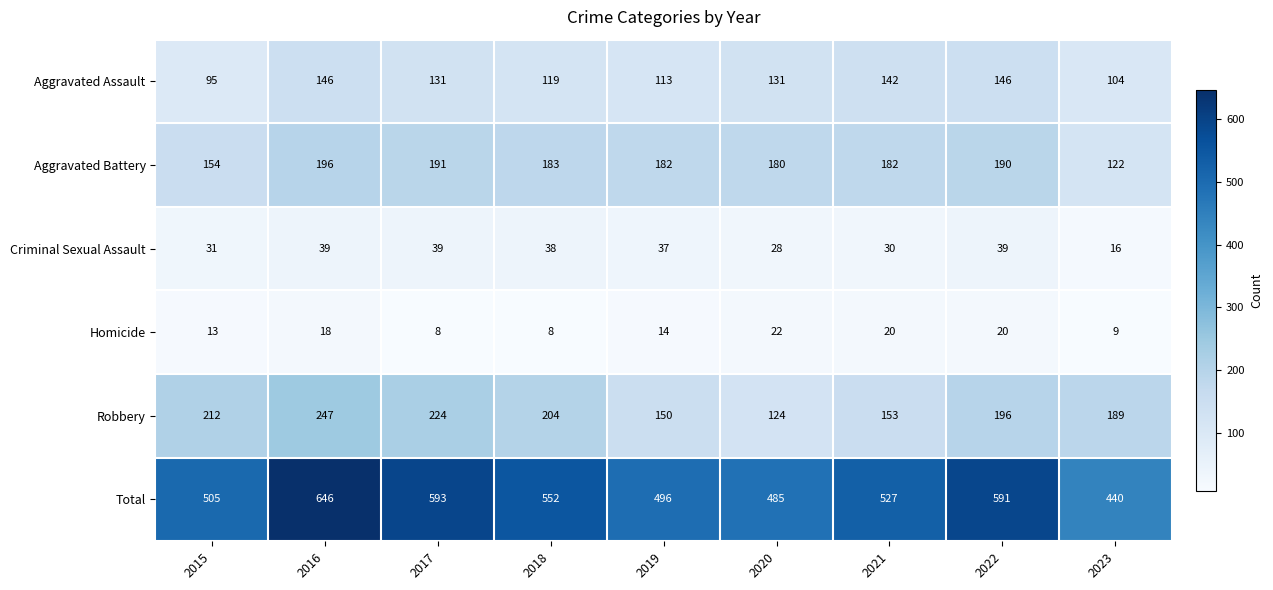

At which category is the sum across all series the highest?

2016